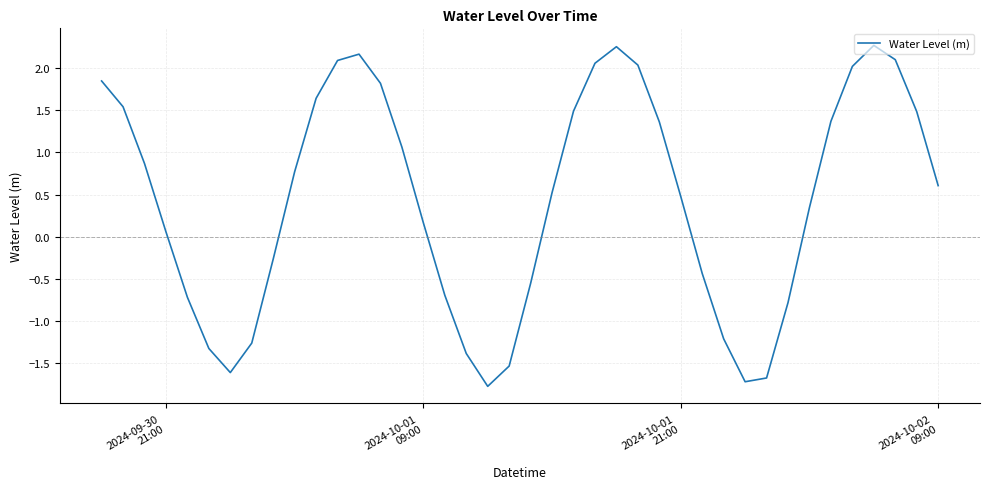

True or false: there are more than 1 points higher than both neighbors.

True